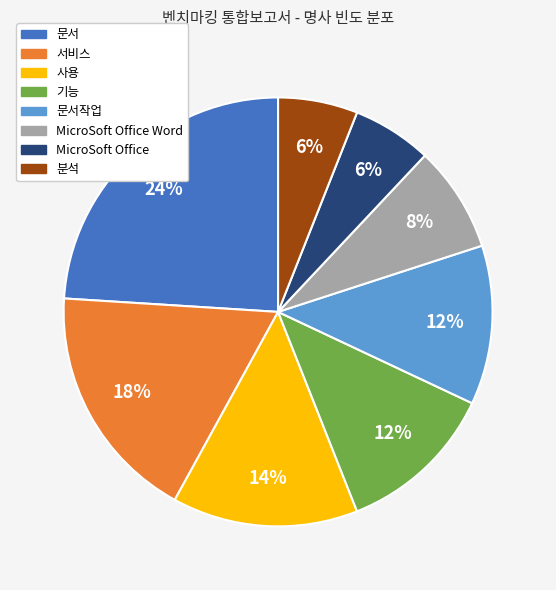

How many slices are in this pie chart?

8